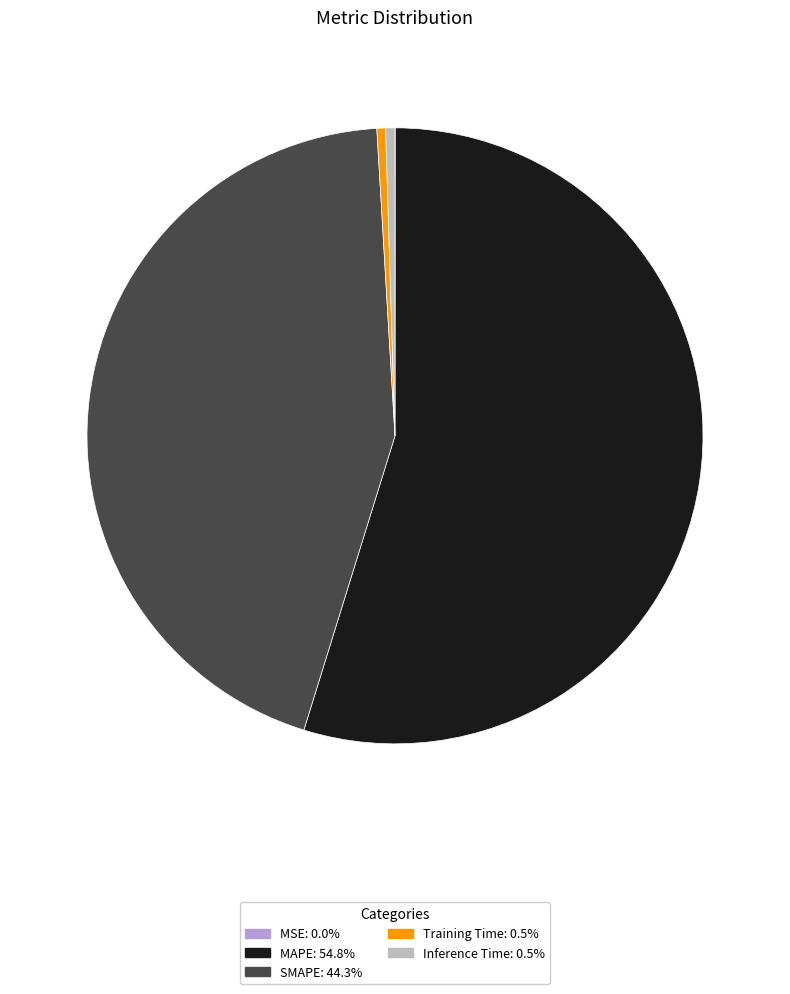

Which has a higher value, MAPE or Inference Time?

MAPE